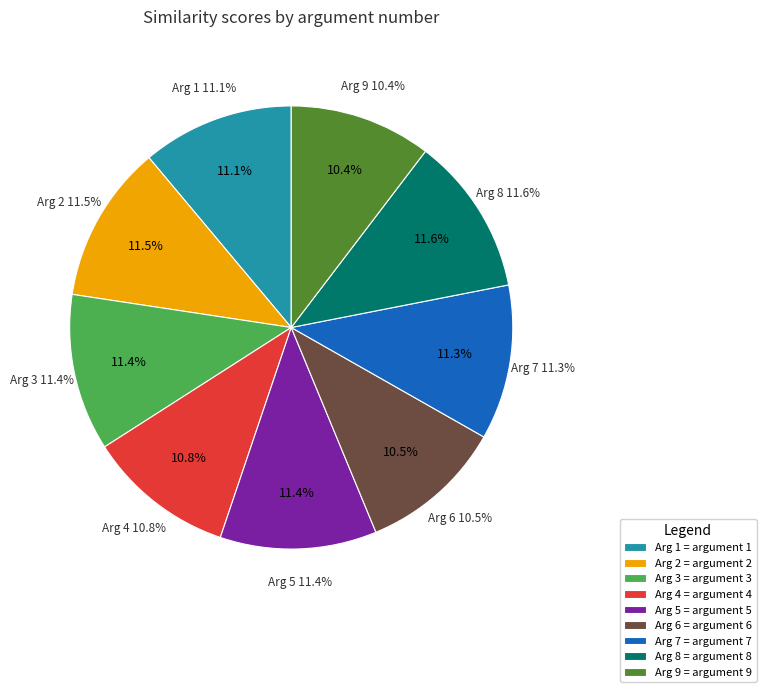

The Arg 4 slice represents 11% of the pie. True or false?

True